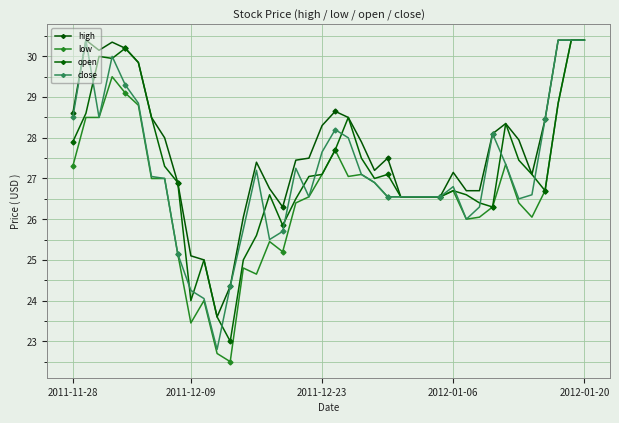

True or false: close has more than 2 interior local peaks.

True